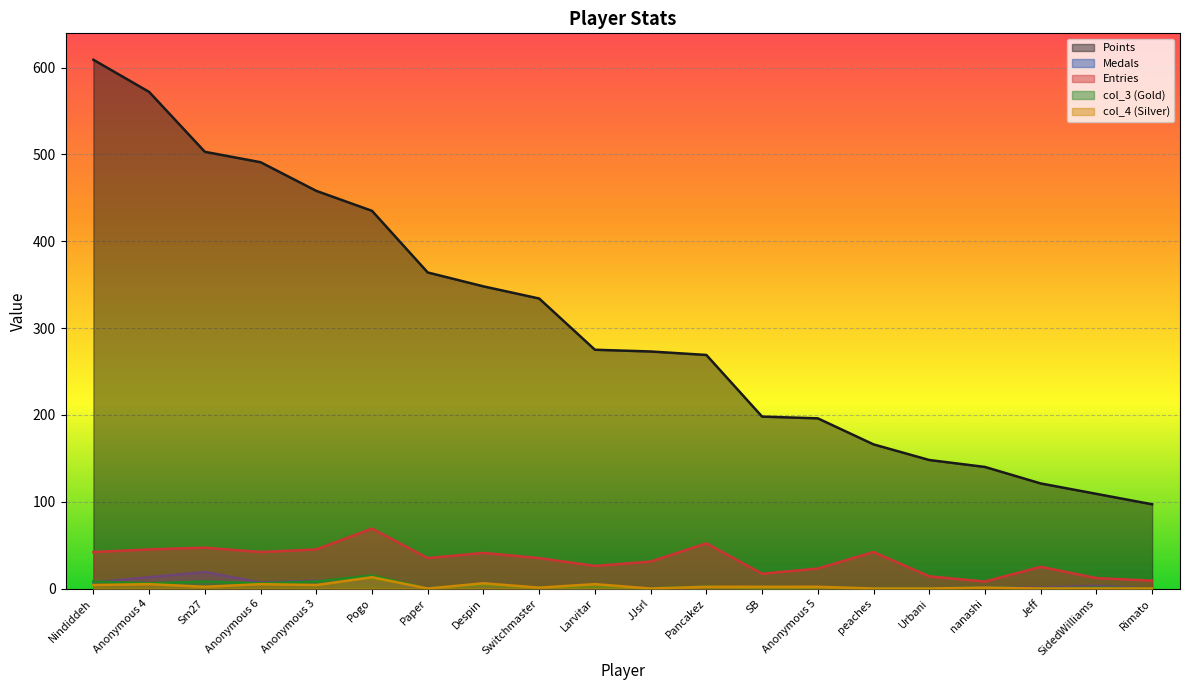

Which series has the largest total across all categories?

Points